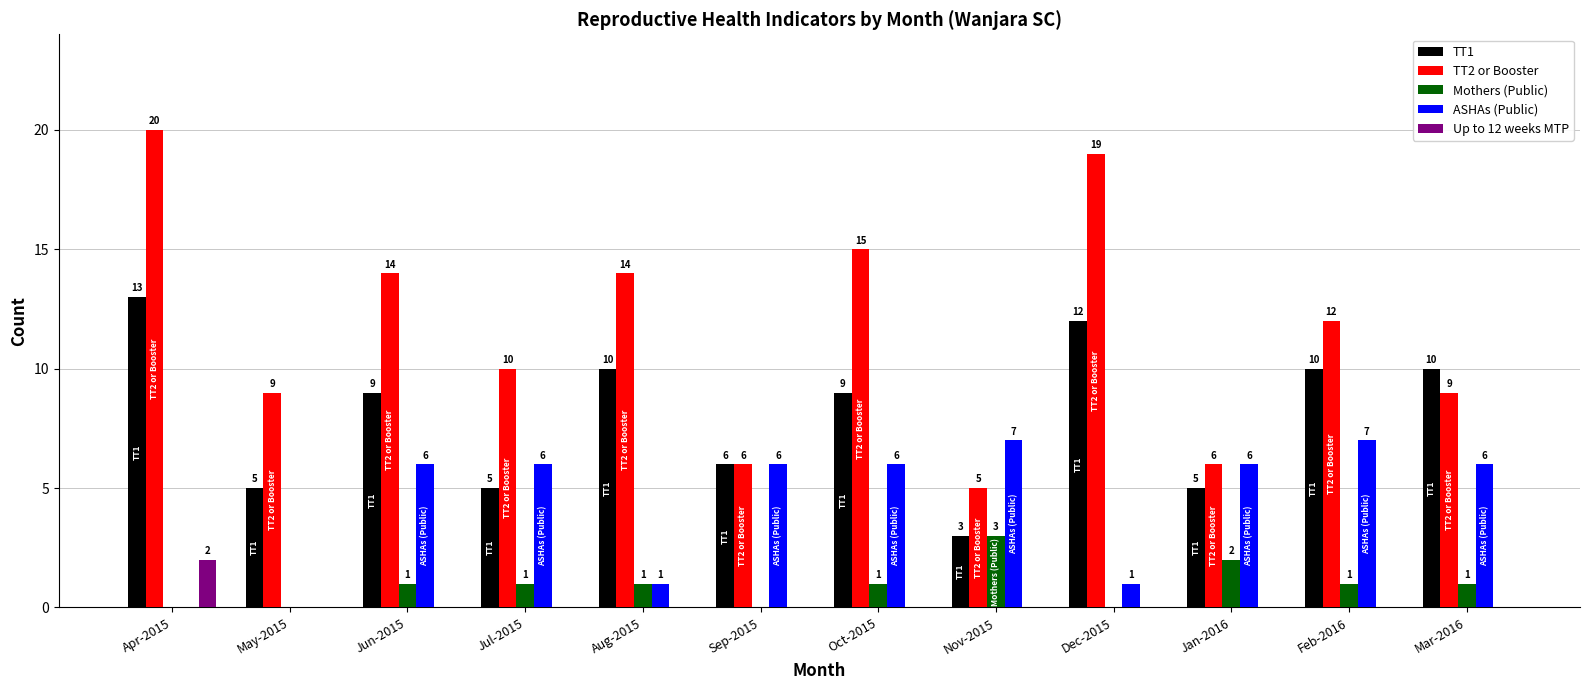

What is the sum of the TT2 or Booster values at Mar-2016 and May-2015?

18